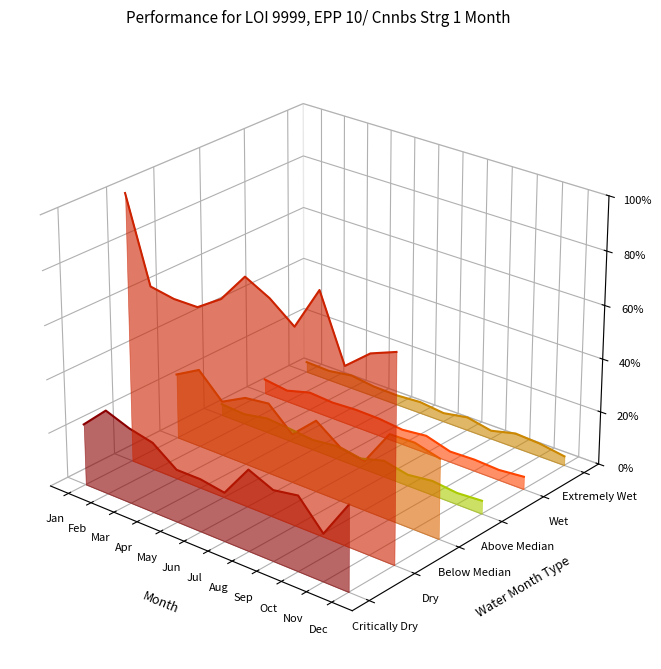

How many lines are shown in the chart?

6